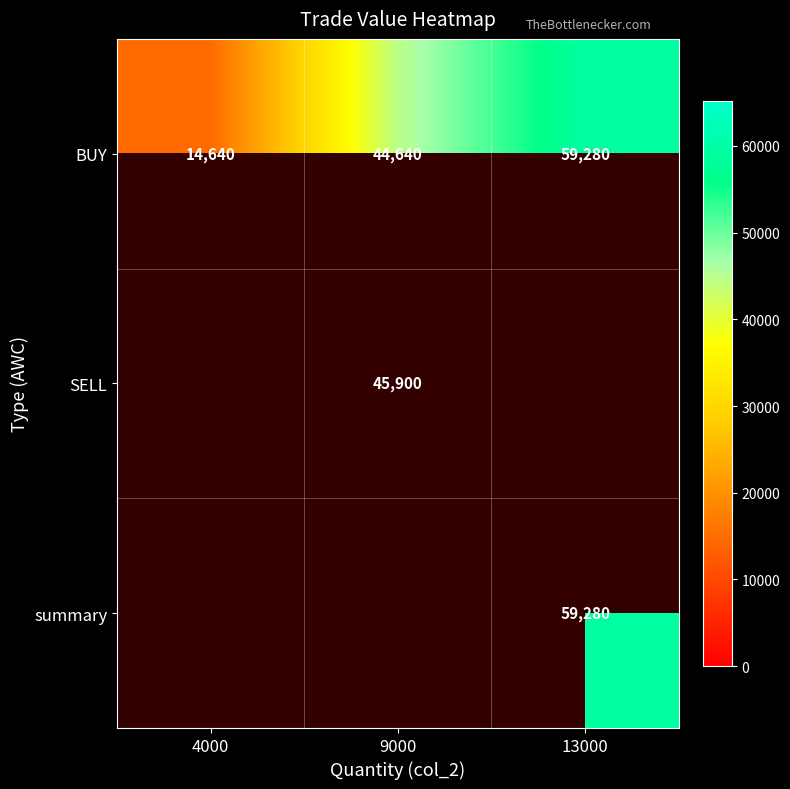

What is the maximum value for BUY?

59280